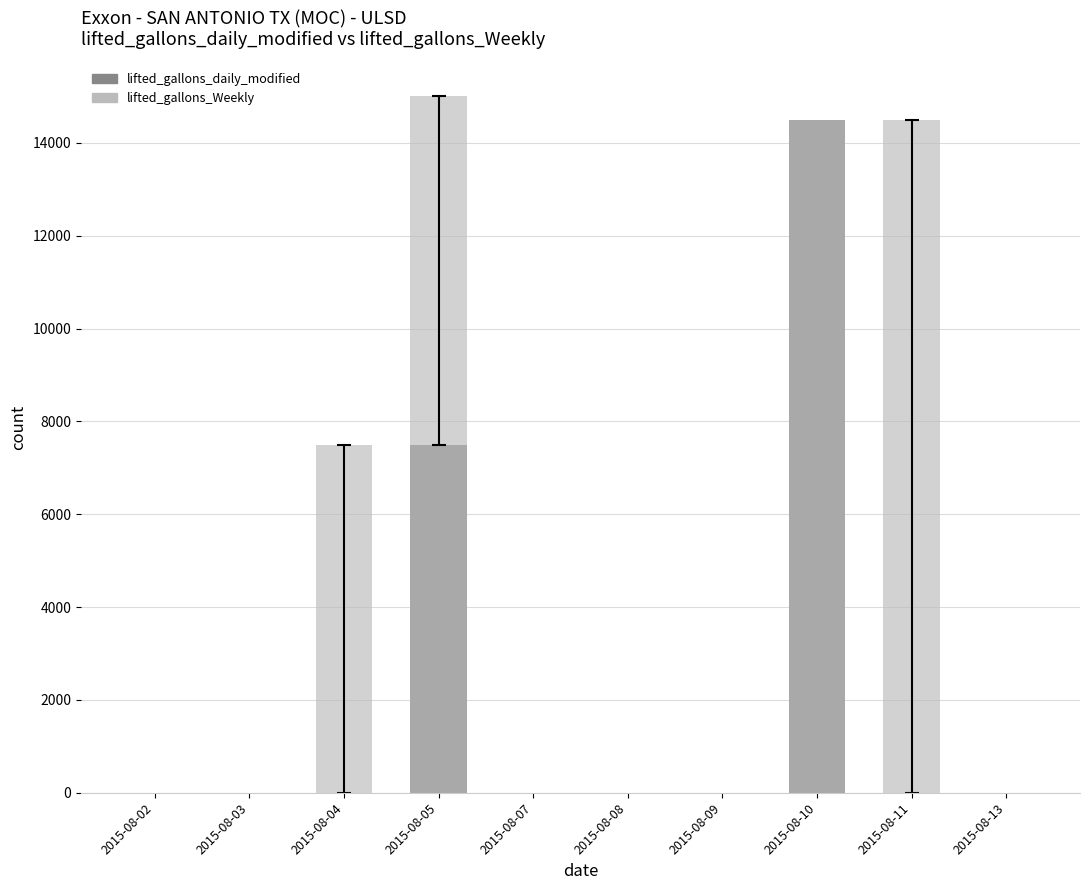

Count the number of categories in the chart.

10